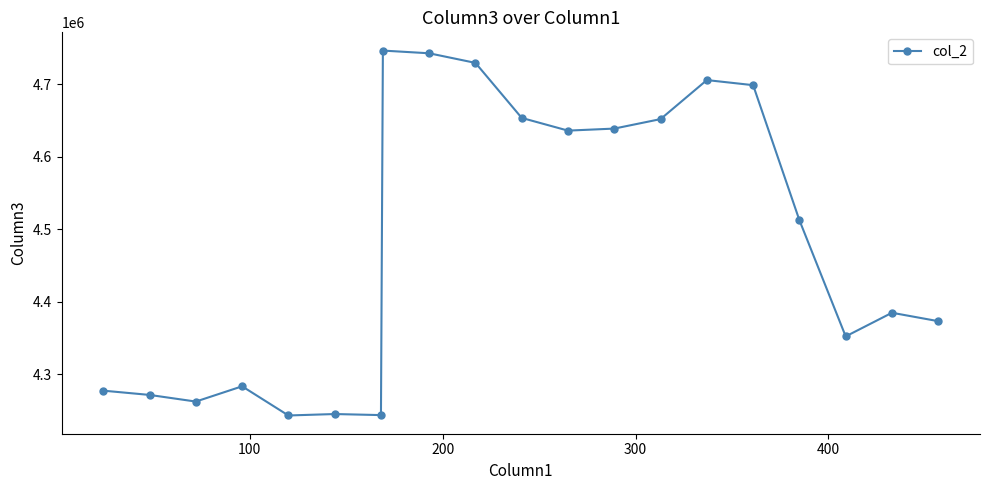

True or false: there are more than 2 points higher than both neighbors.

True